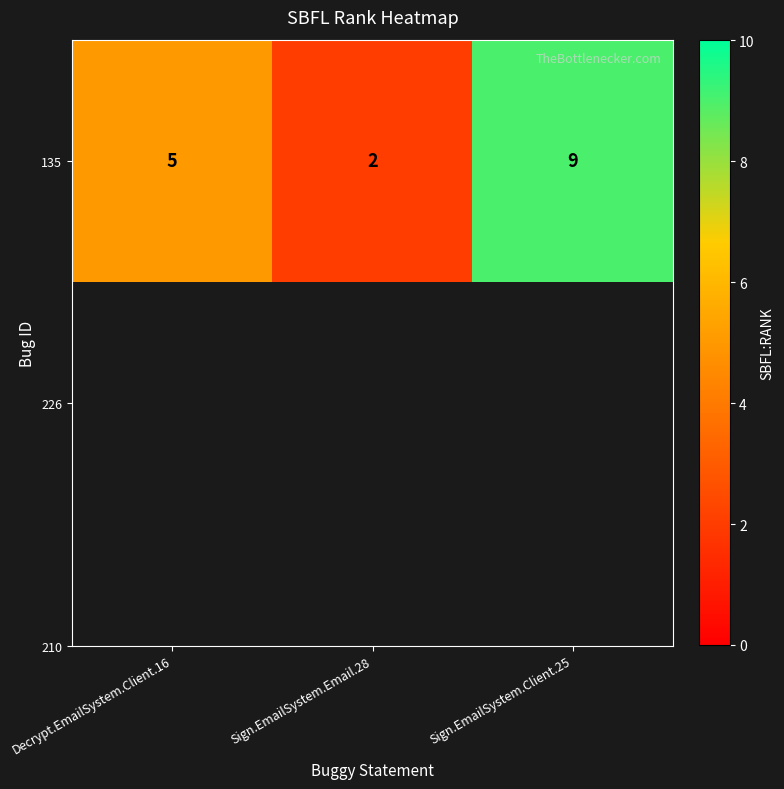

Which label corresponds to the largest value in the chart?

Sign.EmailSystem.Client.25